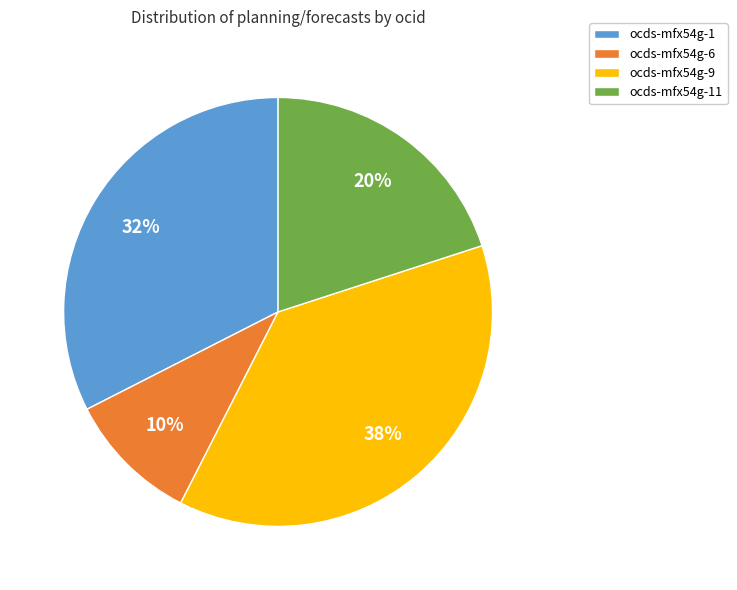

What percentage is the ocds-mfx54g-11 slice, to the nearest percent?

20%